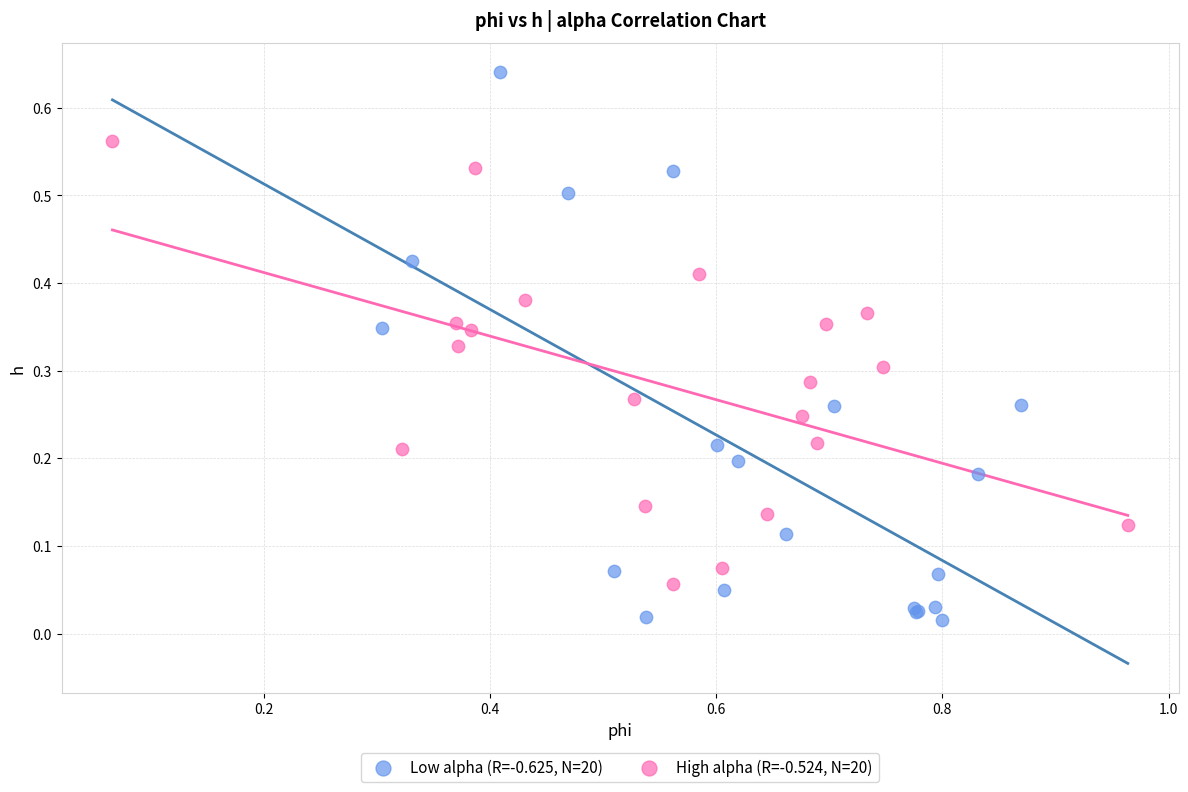

Which series reaches the minimum Y coordinate?

Low alpha (R=-0.625, N=20)